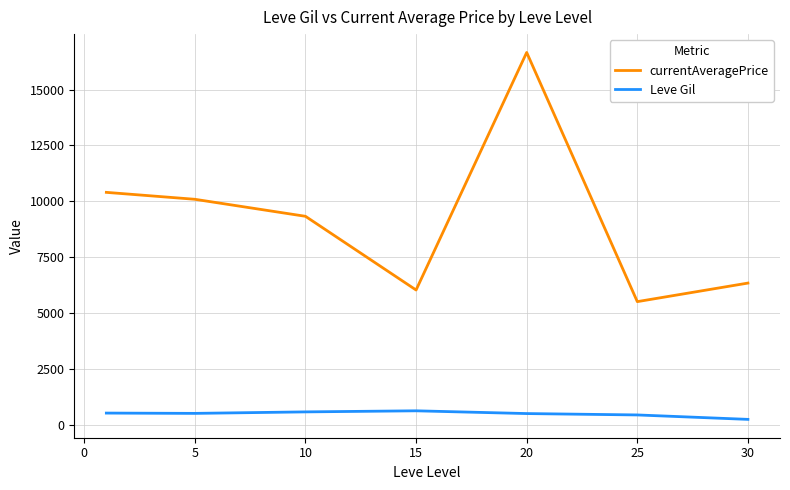

Rank the series by their average value, from lowest to highest.

Leve Gil, currentAveragePrice